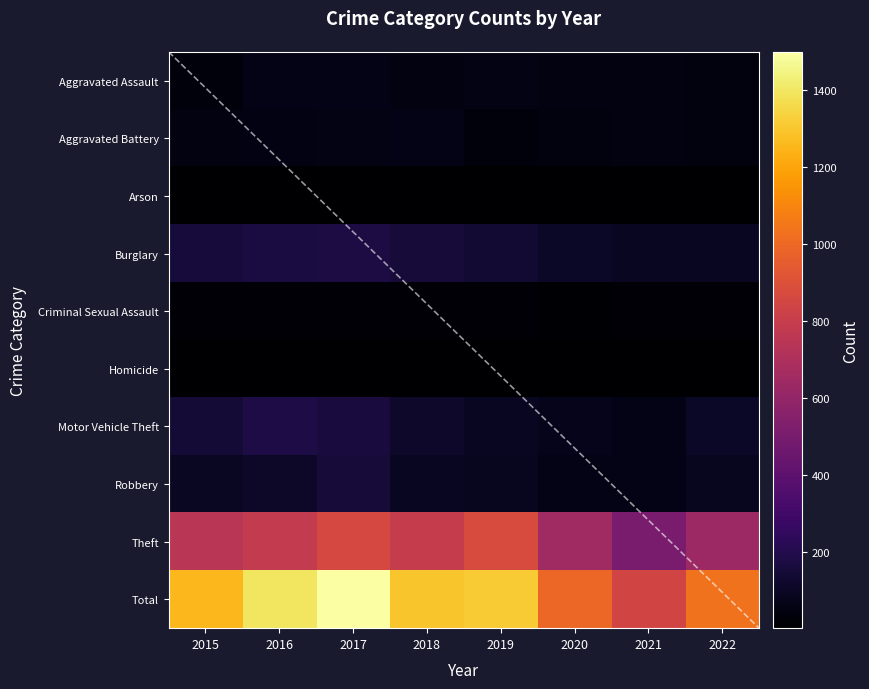

What is the difference between the highest and lowest values at 2018?

1295